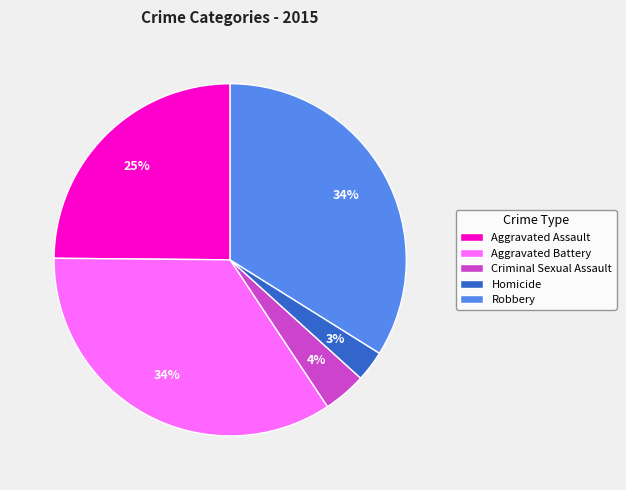

Does Robbery represent more than half of the total?

No